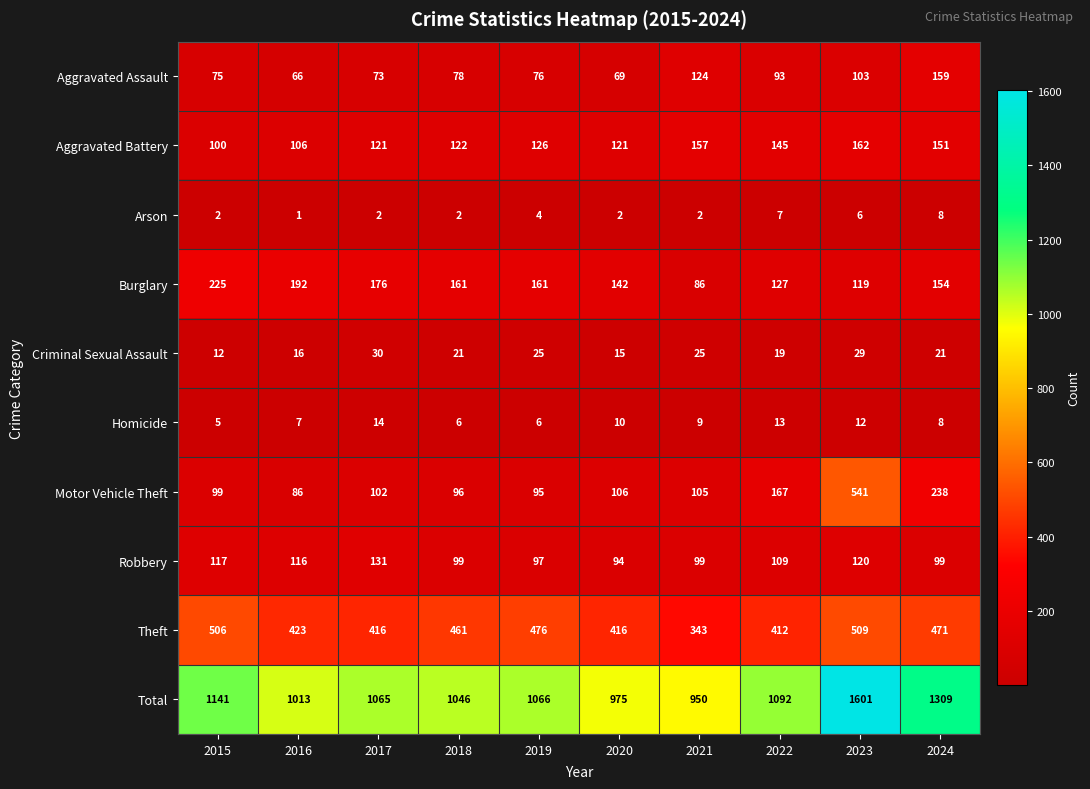

What is the difference between the Total values at 2018 and 2017?

19